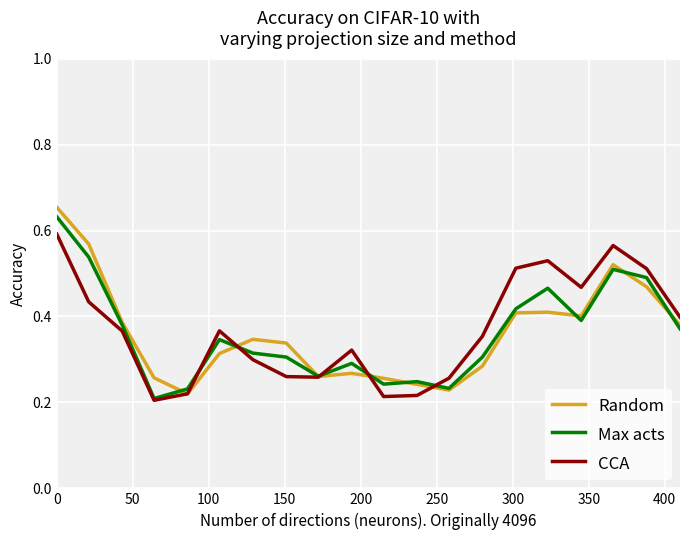

Which series ends up on top after the final intersection of Max acts and Random?

Random